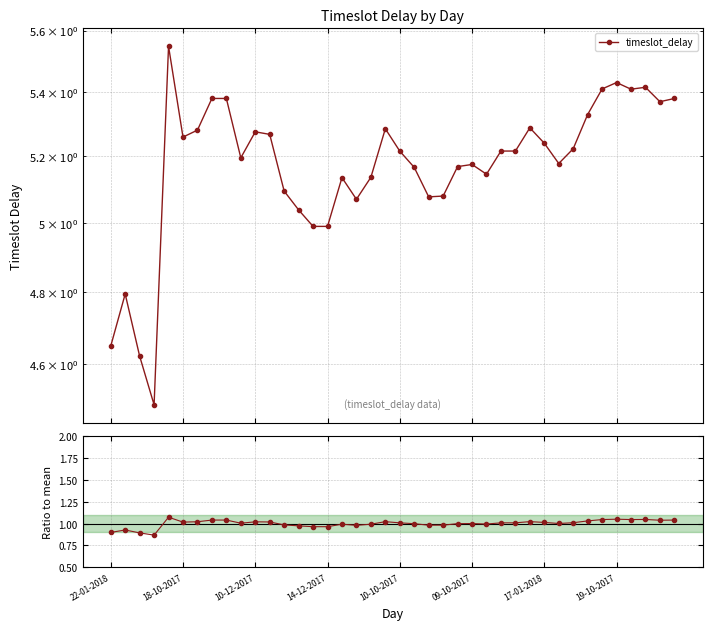

How many data points in ratio to mean are less than 1?

17